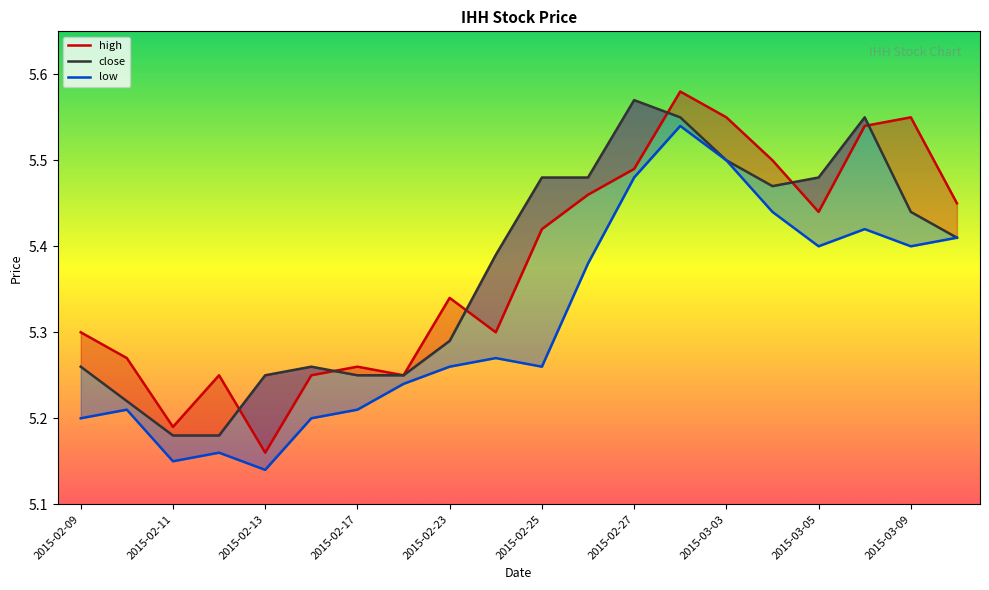

Is the value of close at 2015-03-09 greater than the value of low at 2015-03-03?

No